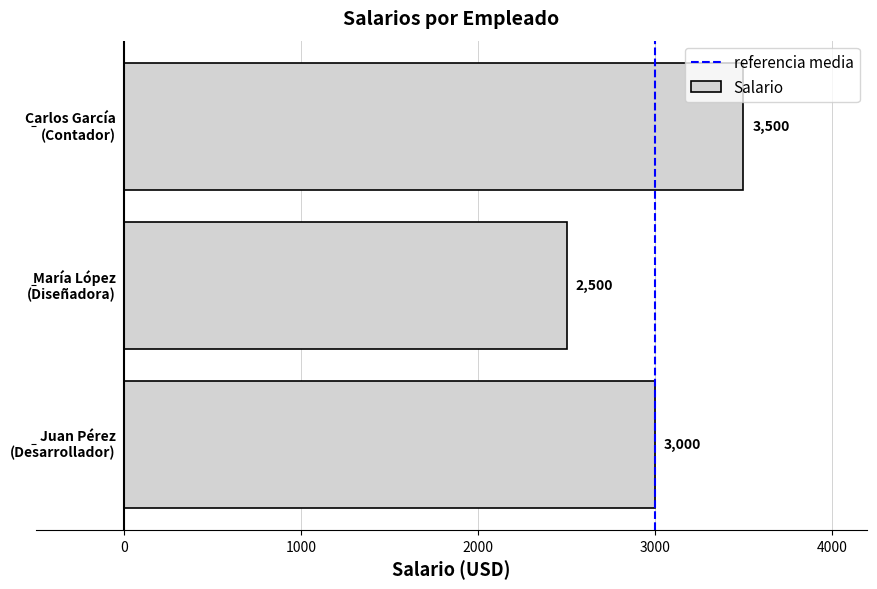

How many values are between 2500 and 3500?

3